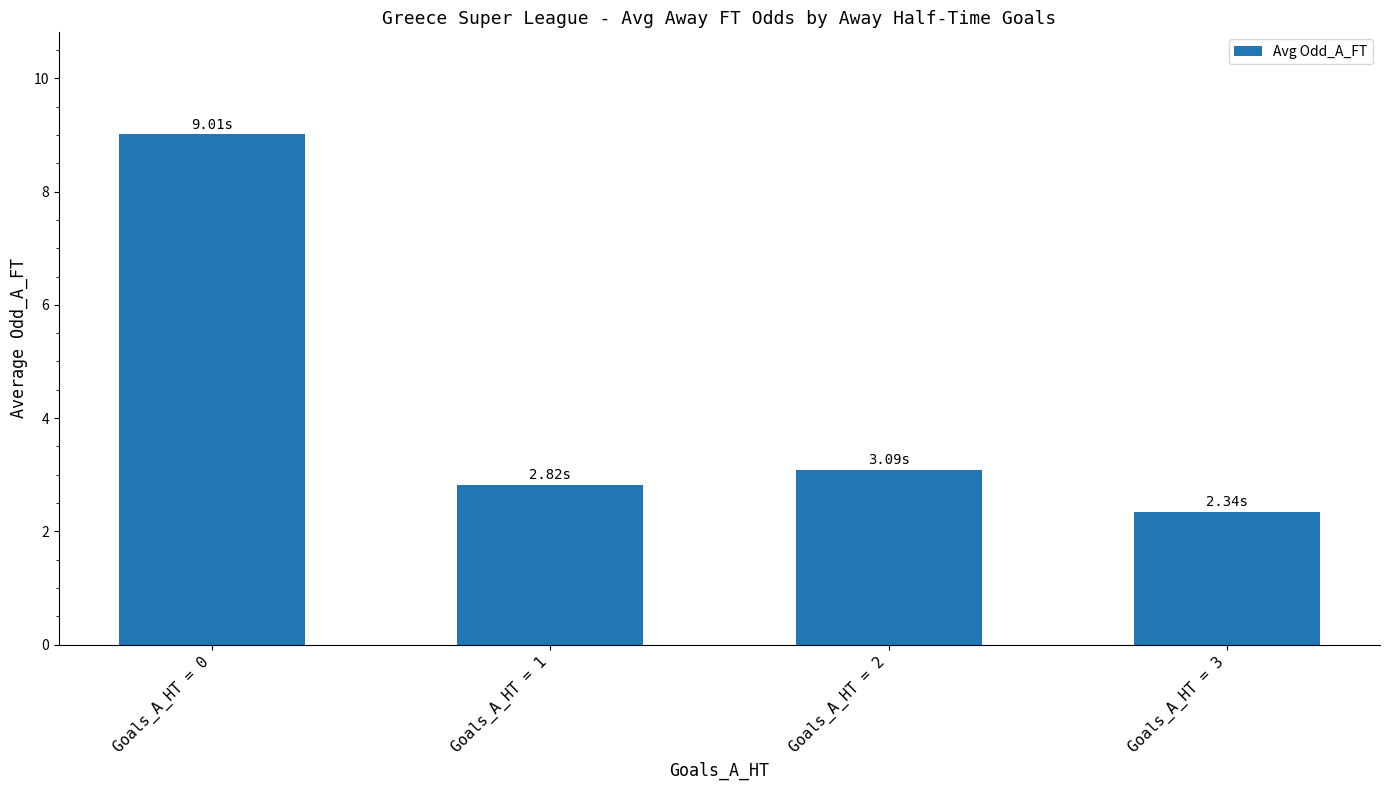

The value at Goals_A_HT = 2 is 3.1. True or false?

True